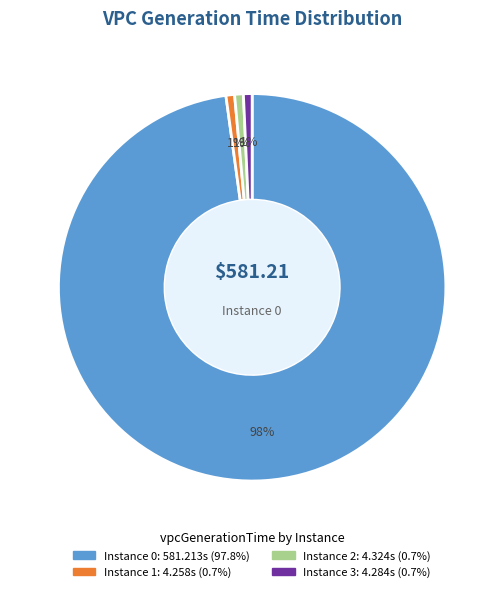

Is there any slice that represents more than half of the pie?

Yes